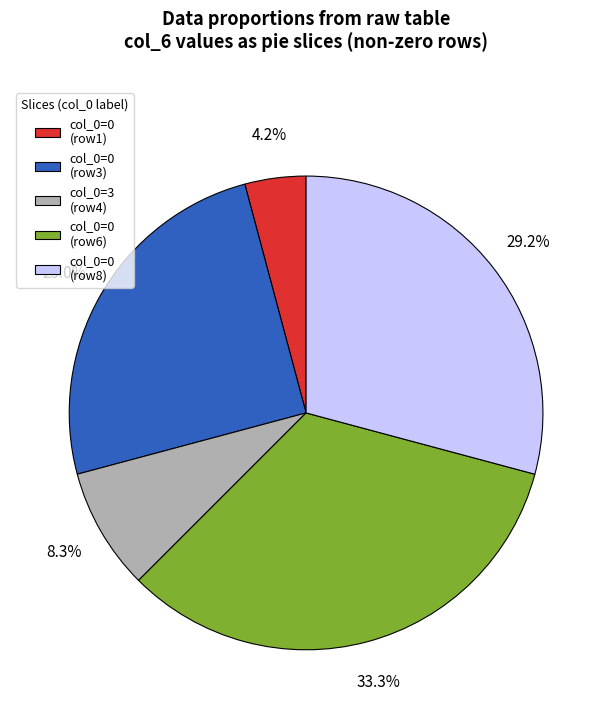

To the nearest percent, what is the difference between the largest and smallest slice percentages?

29%